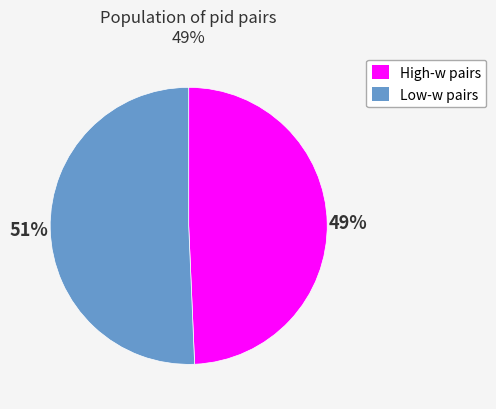

To the nearest percent, what is the average slice percentage?

50%